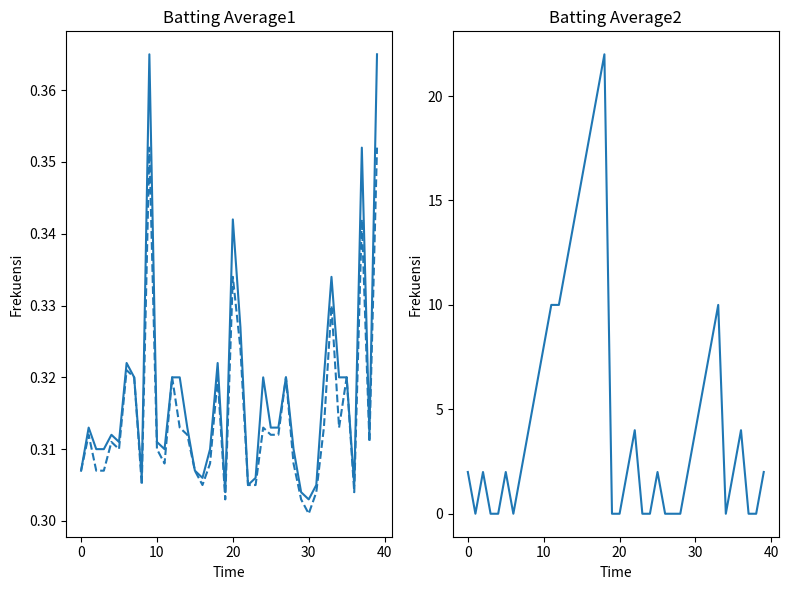

In Batting Average1, how many points are lower than both neighbors (excluding endpoints)?

9